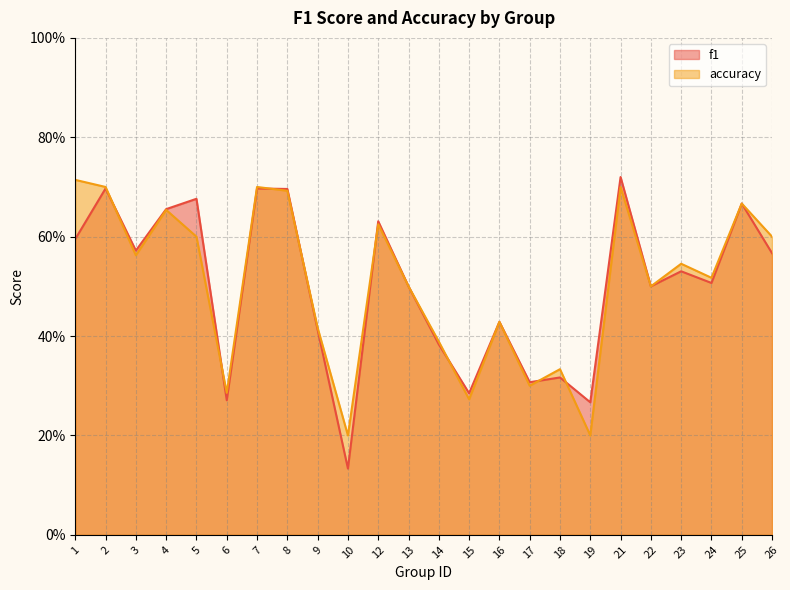

Which series has the largest total across all categories?

accuracy